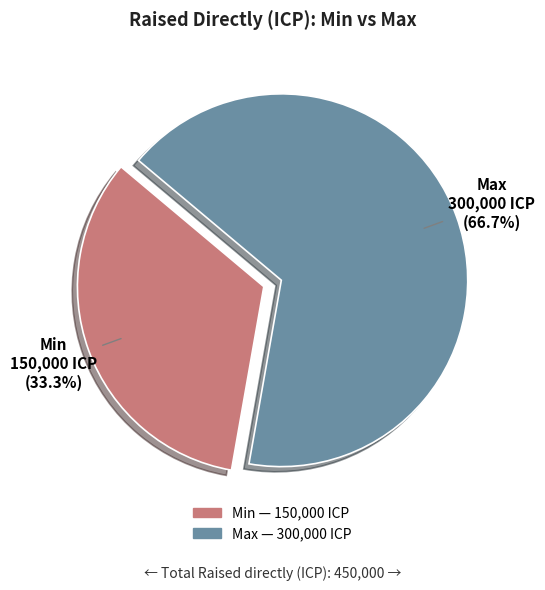

Is it true that Min is 33% of the pie?

True